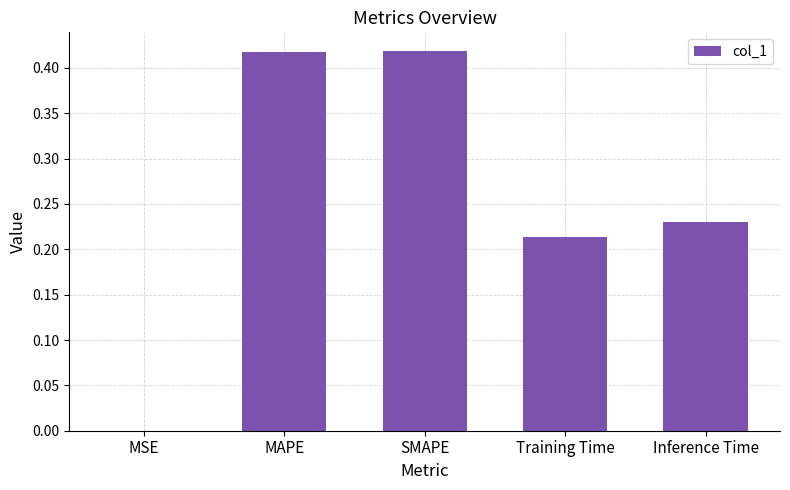

Between MSE and SMAPE, which is larger?

SMAPE